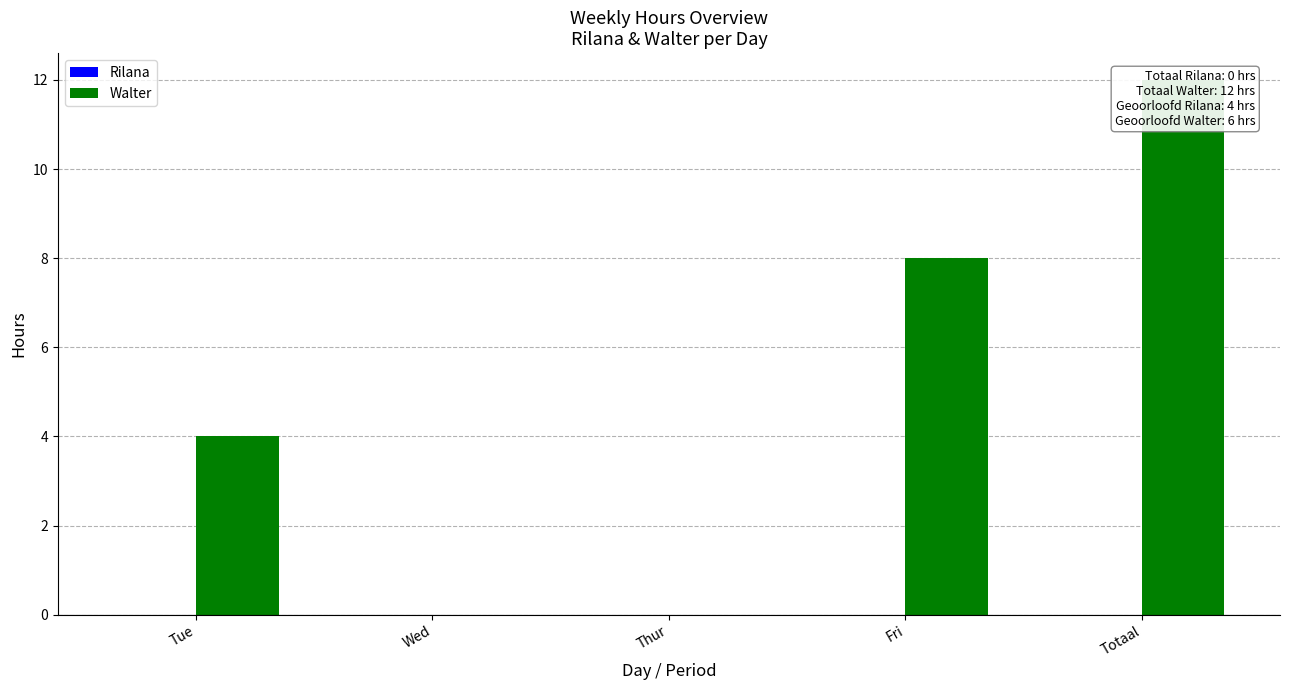

True or false: Rilana has a value of 0 at Thur.

True